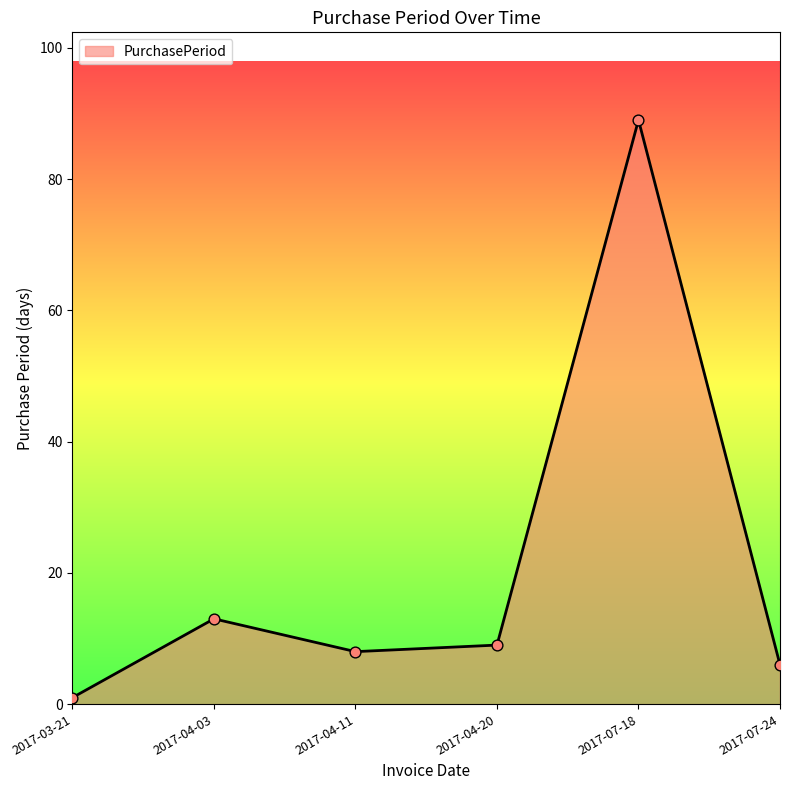

What is the ratio of the value at 2017-04-20 to the value at 2017-07-24?

1.5